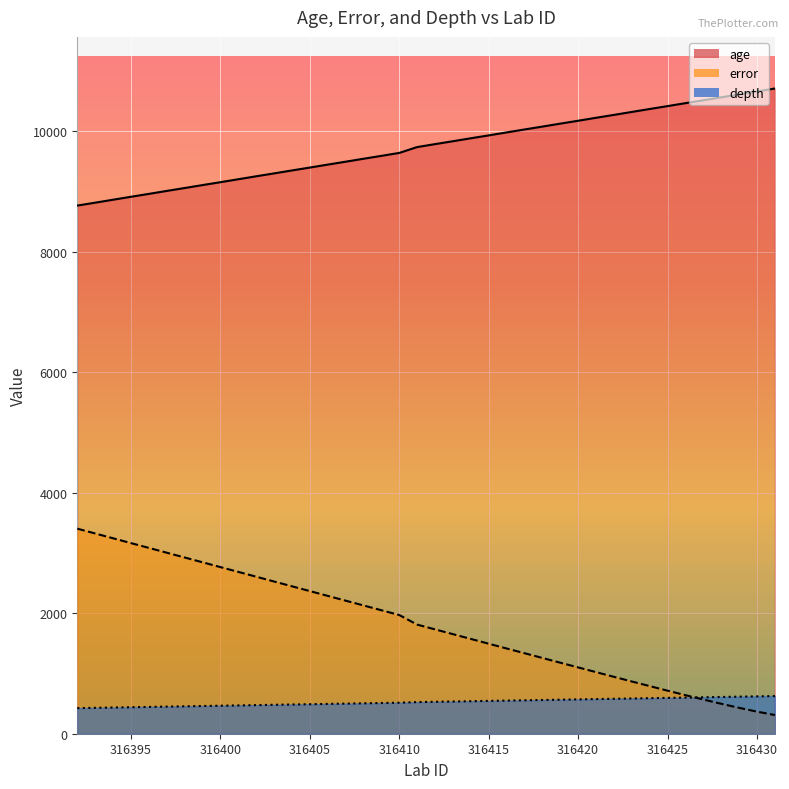

Is the value of depth at 316419 greater than the value of error at 316411?

No